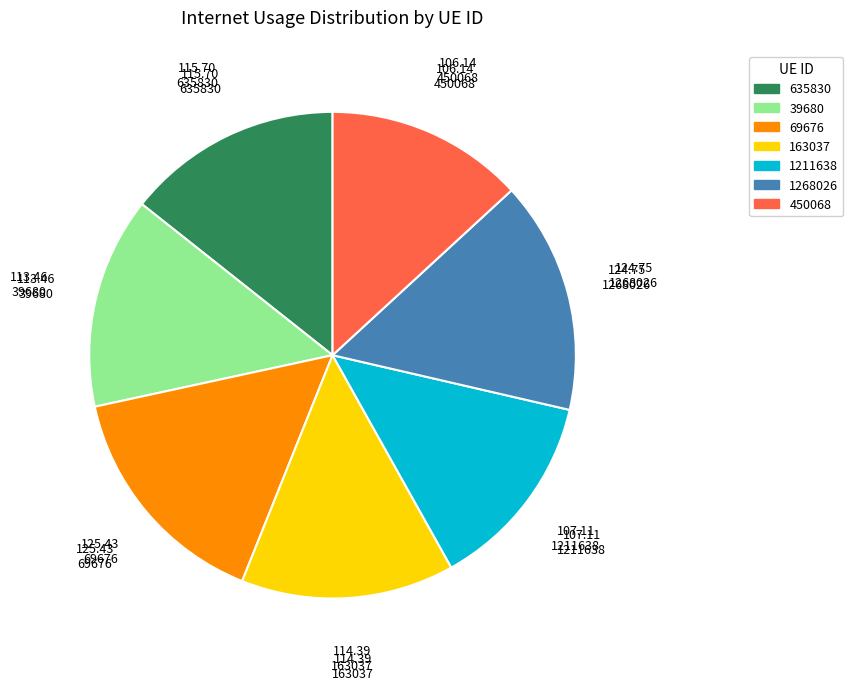

Is it true that 1211638 is 25% of the pie?

False